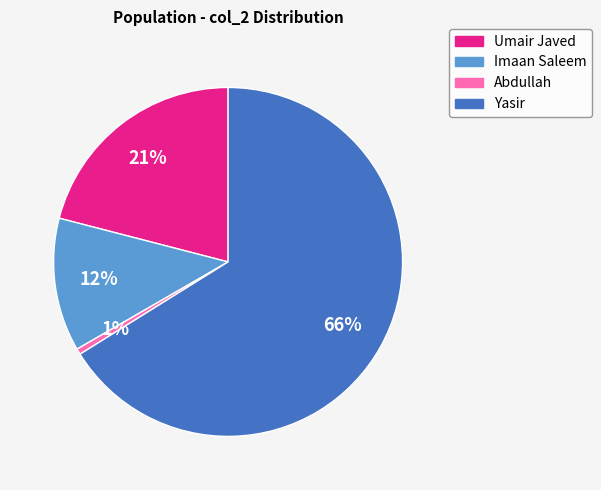

To the nearest percent, what portion does Imaan Saleem represent?

12%